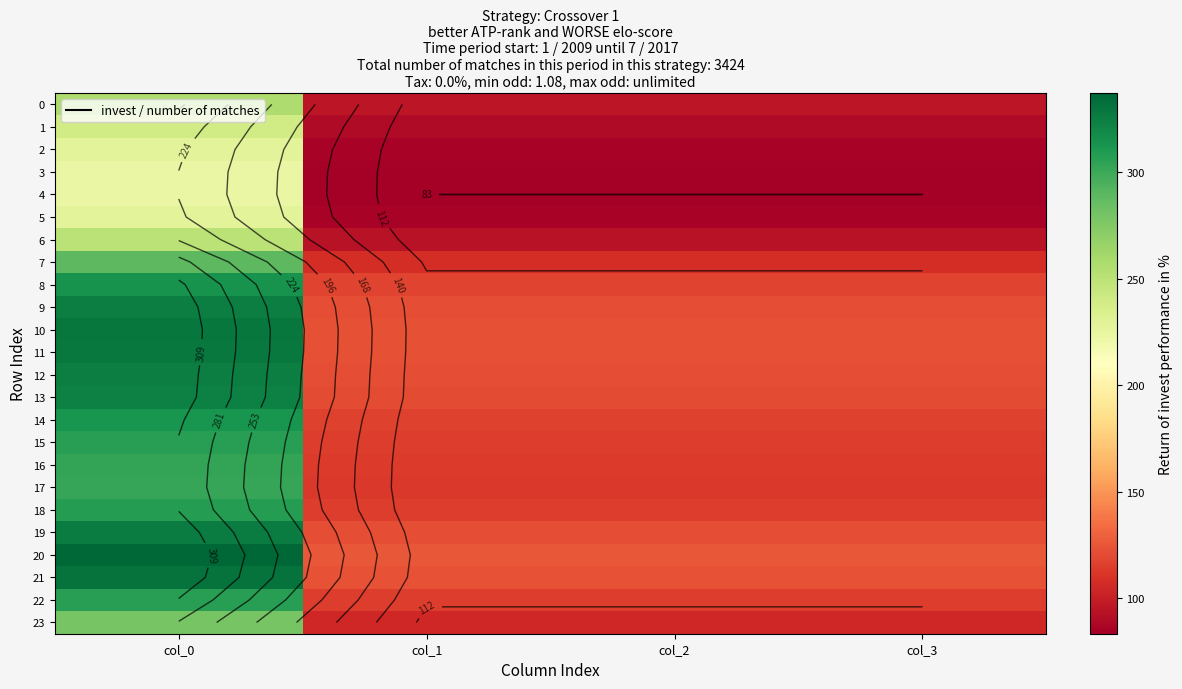

Where is 0 nearest to the value 176?

col_1